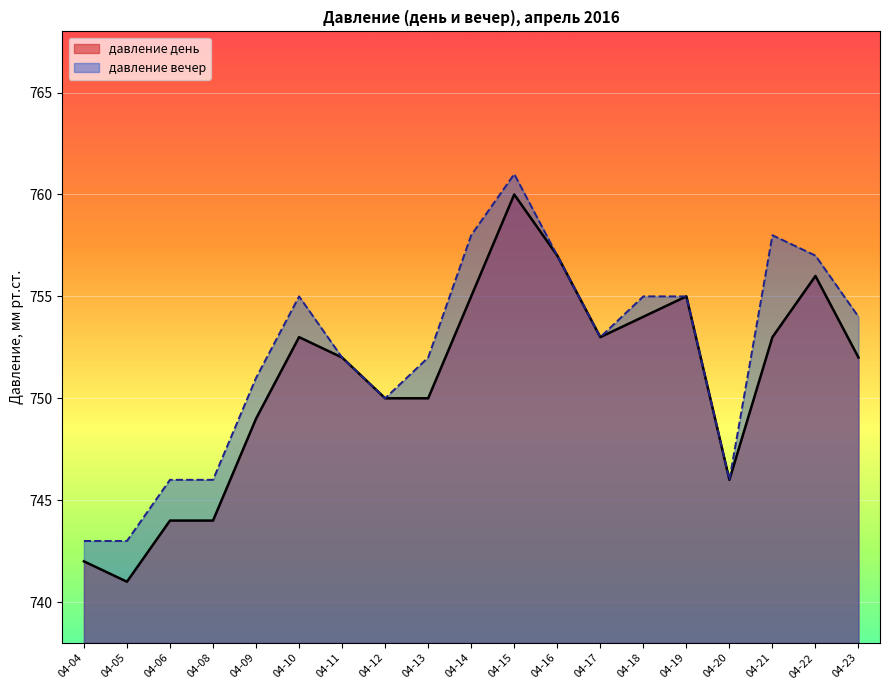

Reading left to right, what are all the values shown in this chart?

давление день: 04-04=742	04-05=741	04-06=744	04-08=744	04-09=749	04-10=753	04-11=752	04-12=750	04-13=750	04-14=755	04-15=760	04-16=757	04-17=753	04-18=754	04-19=755	04-20=746	04-21=753	04-22=756	04-23=752
давление вечер: 04-04=743	04-05=743	04-06=746	04-08=746	04-09=751	04-10=755	04-11=752	04-12=750	04-13=752	04-14=758	04-15=761	04-16=757	04-17=753	04-18=755	04-19=755	04-20=746	04-21=758	04-22=757	04-23=754